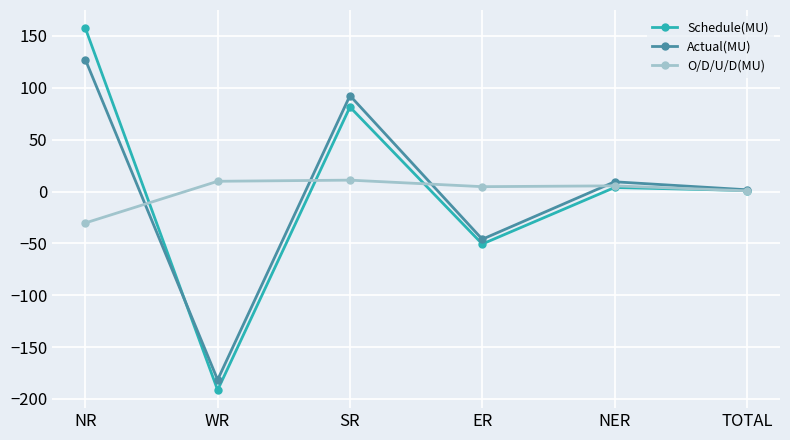

At which label does Actual(MU) reach its minimum?

WR